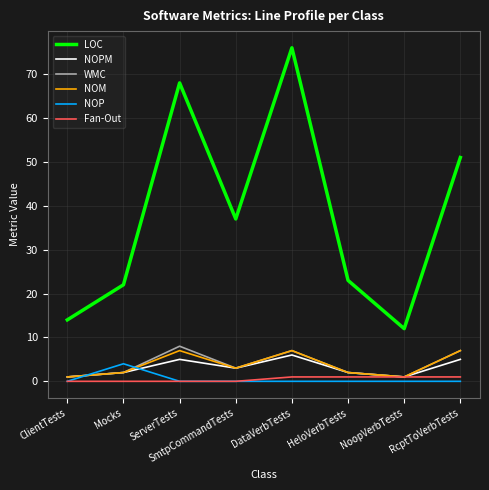

Is it true that LOC equals 98 at ServerTests?

False